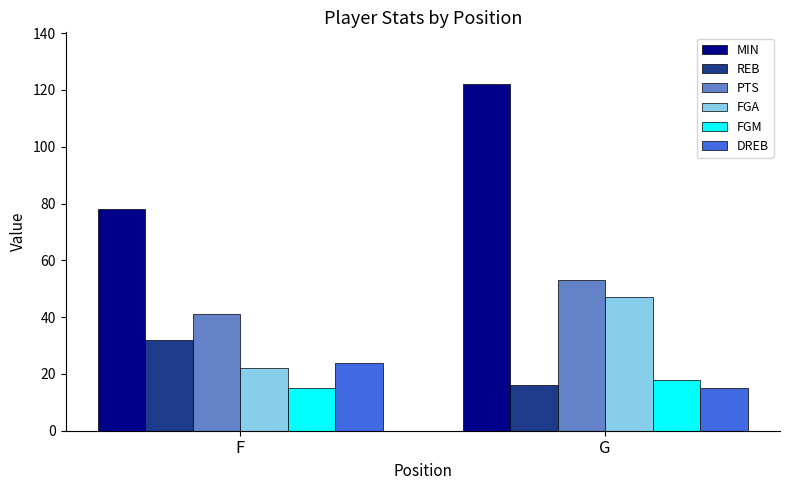

Which series has the largest range (max minus min)?

MIN